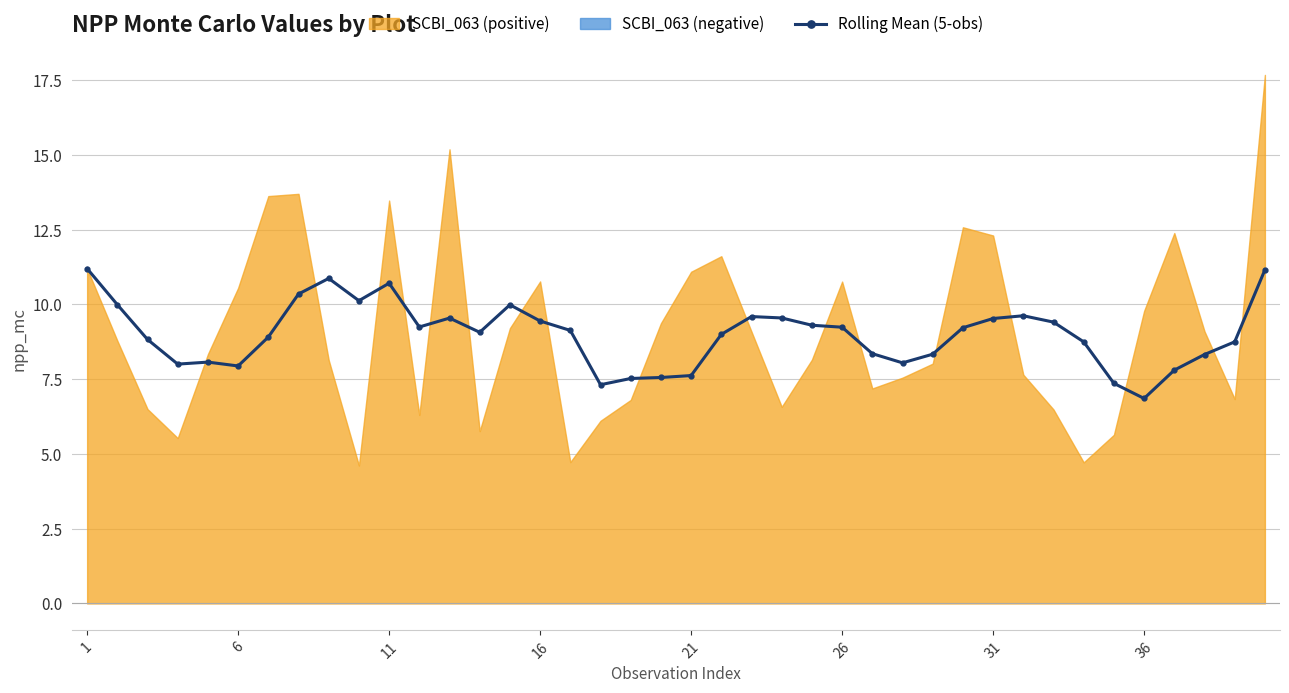

What is the lowest value of the Rolling Mean (5-obs) series?

6.9